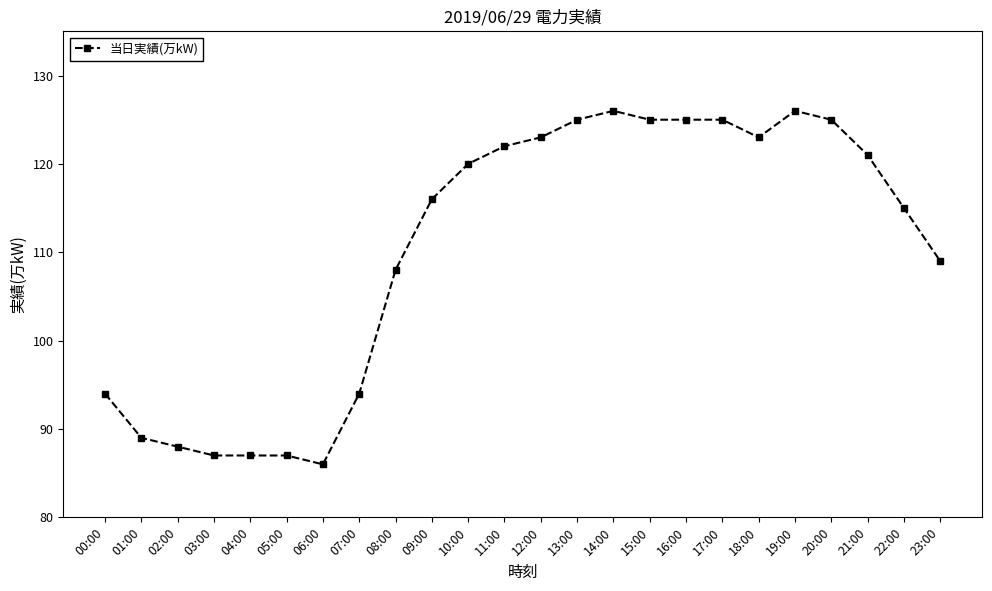

Reading right to left, list all the values displayed in this chart.

109	115	121	125	126	123	125	125	125	126	125	123	122	120	116	108	94	86	87	87	87	88	89	94